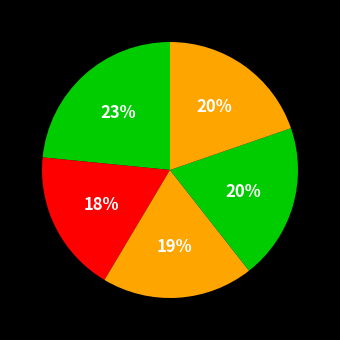

How many slices are in this pie chart?

5